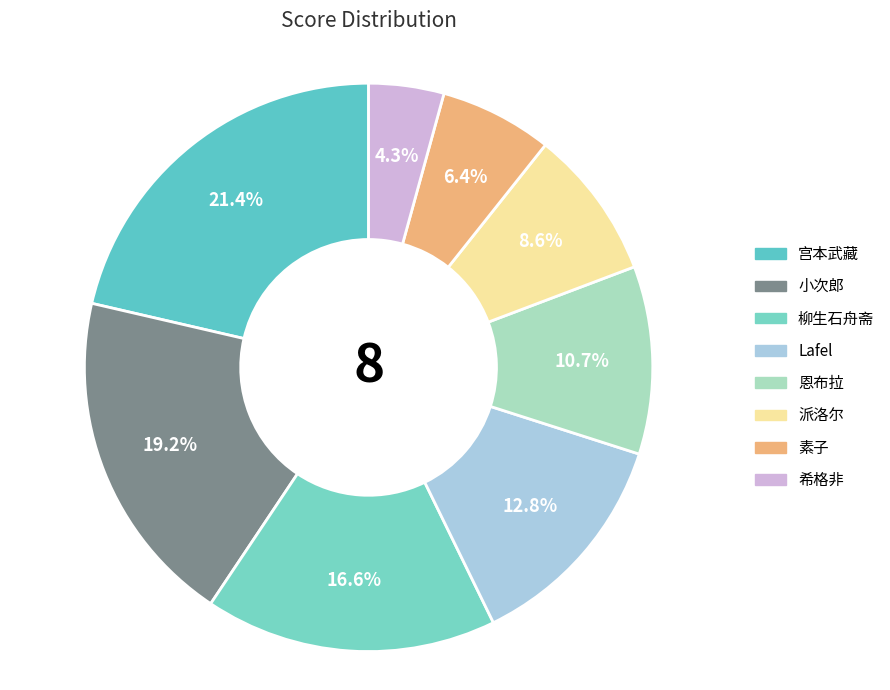

To the nearest percent, what is the difference between the largest and smallest slice percentages?

17%